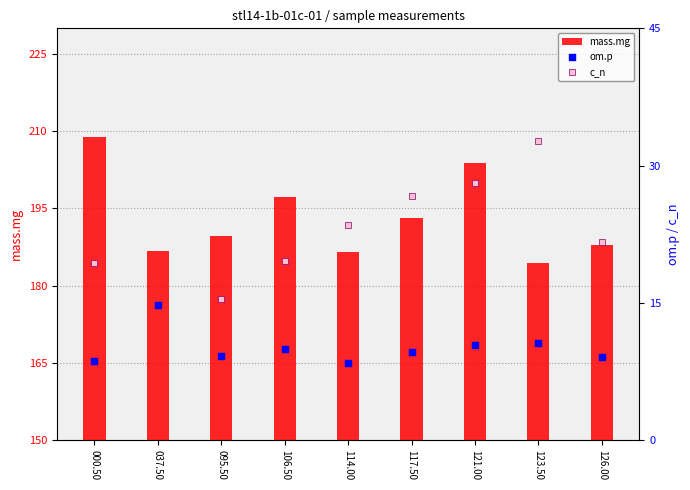

Which series contains the highest Y value?

mass.mg